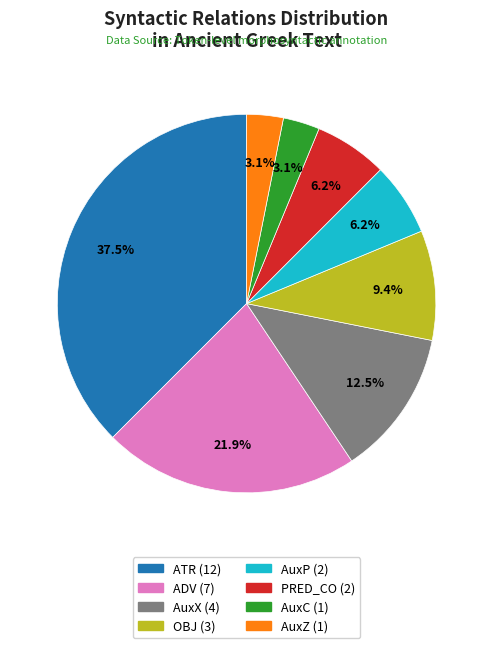

How many slices are in this pie chart?

8